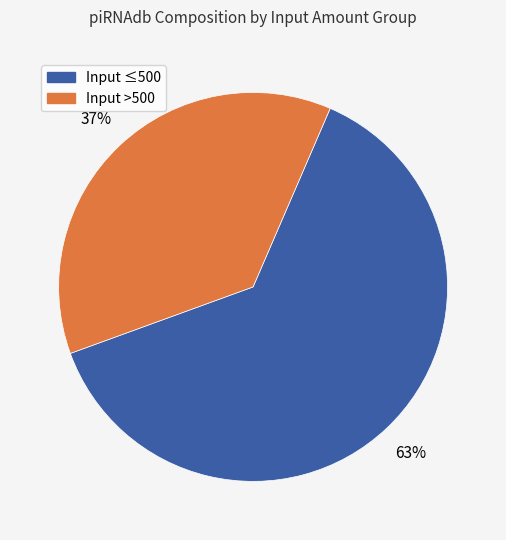

To the nearest percent, what is the average slice percentage?

50%